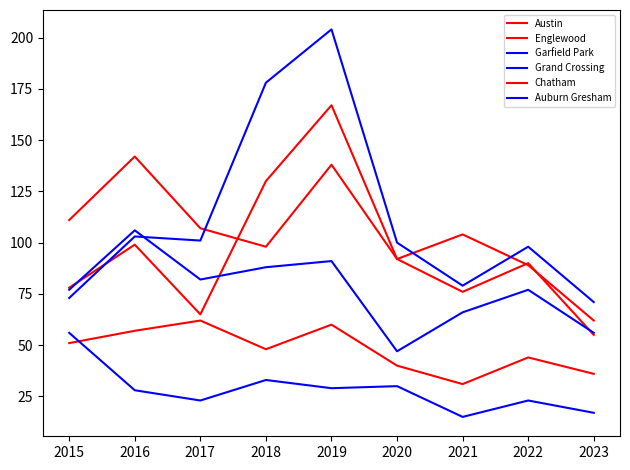

How many values in the Garfield Park series are below 100?

4